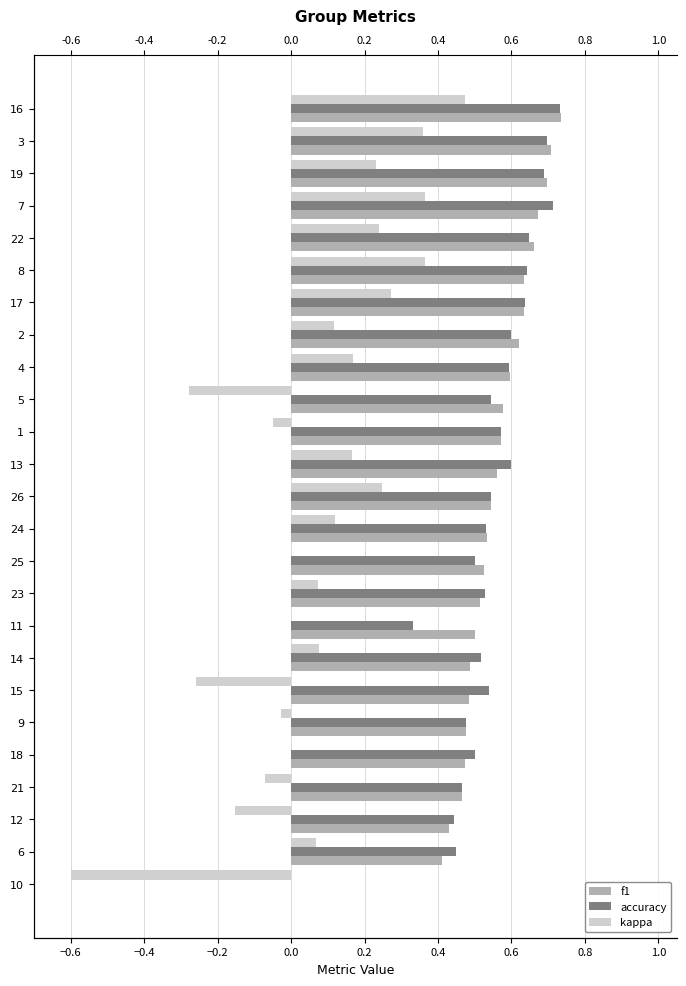

What is the greatest value displayed?

0.7